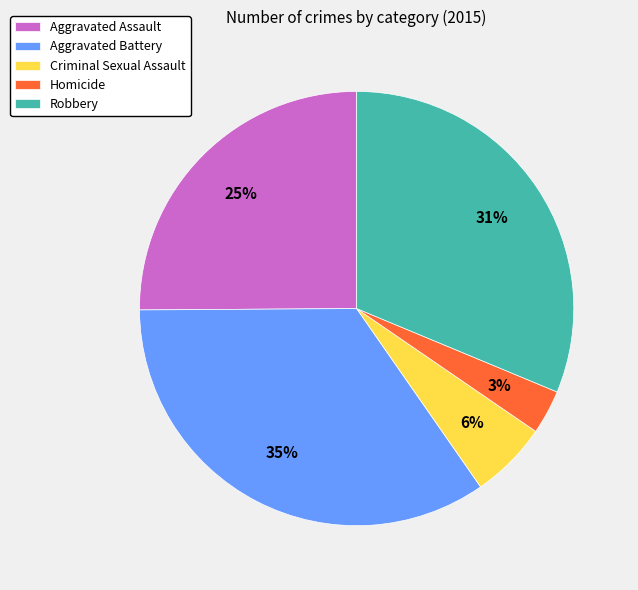

To the nearest percent, what is the average slice percentage?

20%